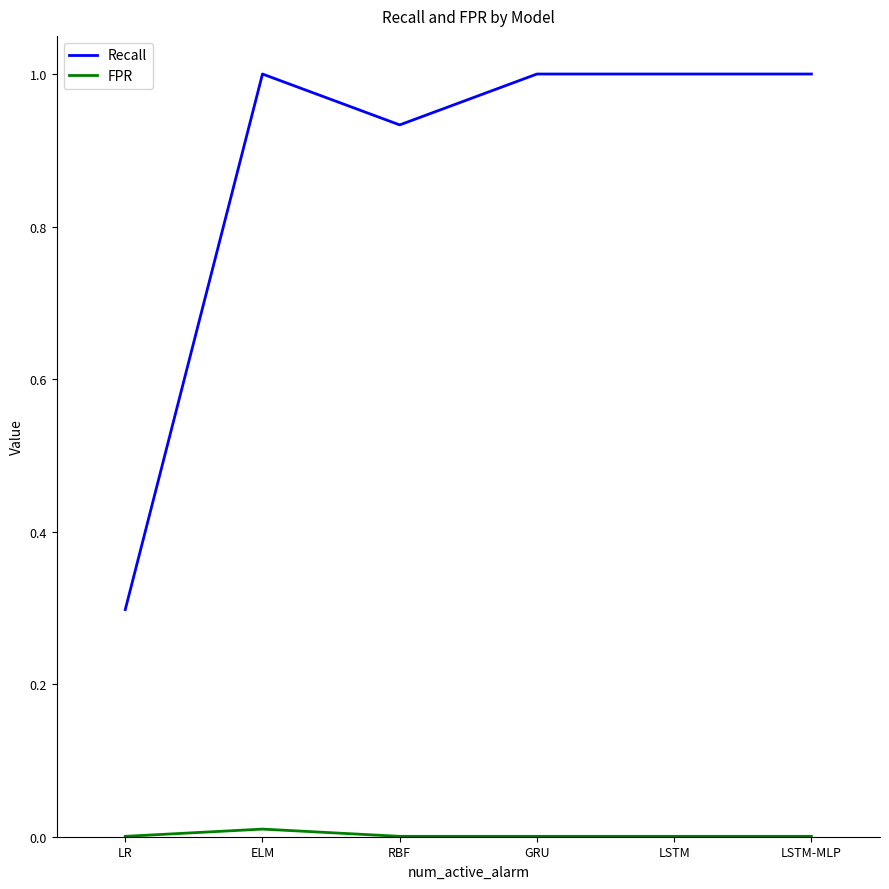

Does the chart have visible grid lines?

No